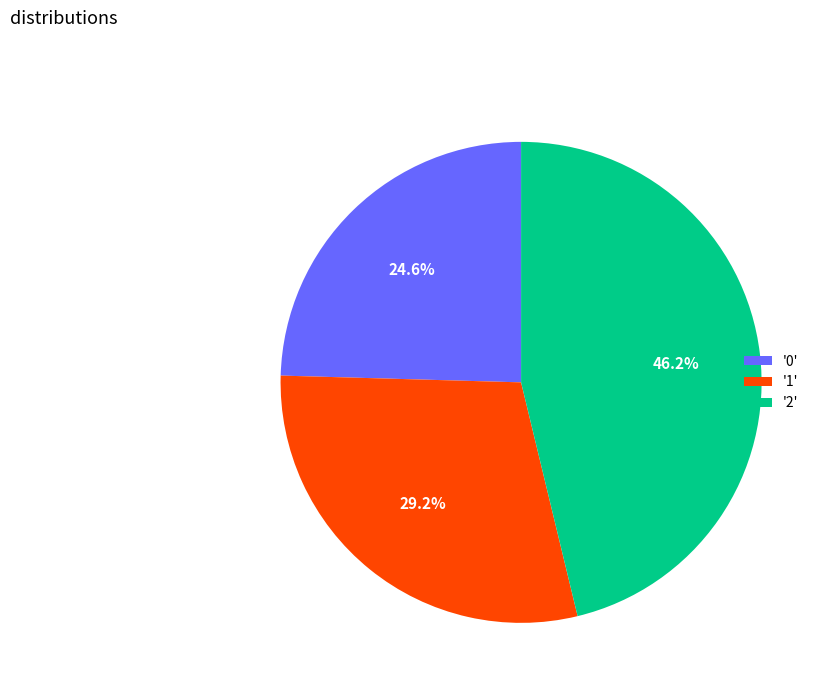

Which category has the biggest portion of the pie?

'2'